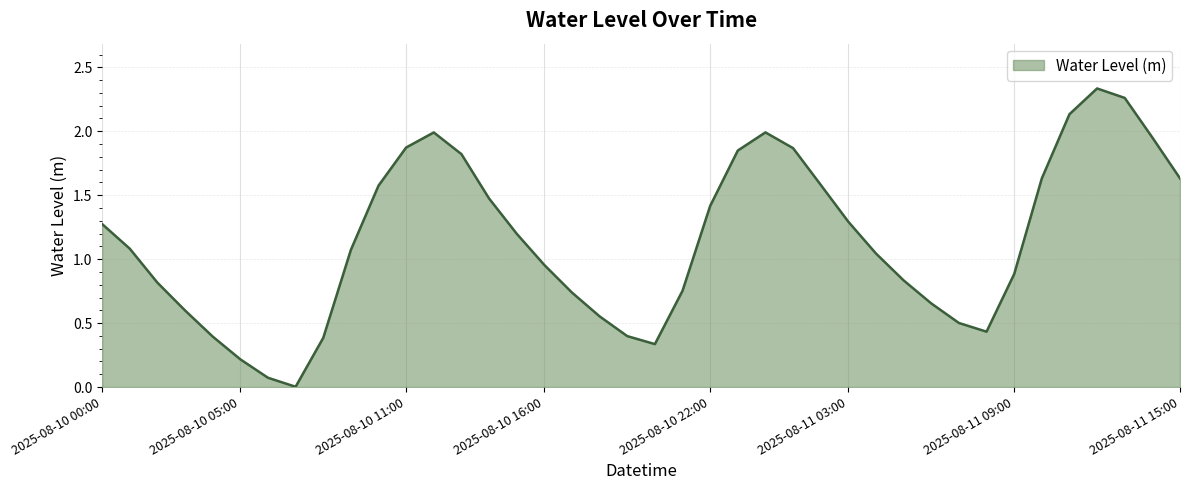

Rank the categories by value from lowest to highest.

2025-08-10 07:00, 2025-08-10 06:00, 2025-08-10 05:00, 2025-08-10 20:00, 2025-08-10 08:00, 2025-08-10 04:00, 2025-08-10 19:00, 2025-08-11 08:00, 2025-08-11 07:00, 2025-08-10 18:00, 2025-08-10 03:00, 2025-08-11 06:00, 2025-08-10 17:00, 2025-08-10 21:00, 2025-08-10 02:00, 2025-08-11 05:00, 2025-08-11 09:00, 2025-08-10 16:00, 2025-08-11 04:00, 2025-08-10 09:00, 2025-08-10 01:00, 2025-08-10 15:00, 2025-08-10 00:00, 2025-08-11 03:00, 2025-08-10 22:00, 2025-08-10 14:00, 2025-08-10 10:00, 2025-08-11 02:00, 2025-08-11 10:00, 2025-08-11 15:00, 2025-08-10 13:00, 2025-08-10 23:00, 2025-08-11 01:00, 2025-08-10 11:00, 2025-08-11 14:00, 2025-08-10 12:00, 2025-08-11 00:00, 2025-08-11 11:00, 2025-08-11 13:00, 2025-08-11 12:00